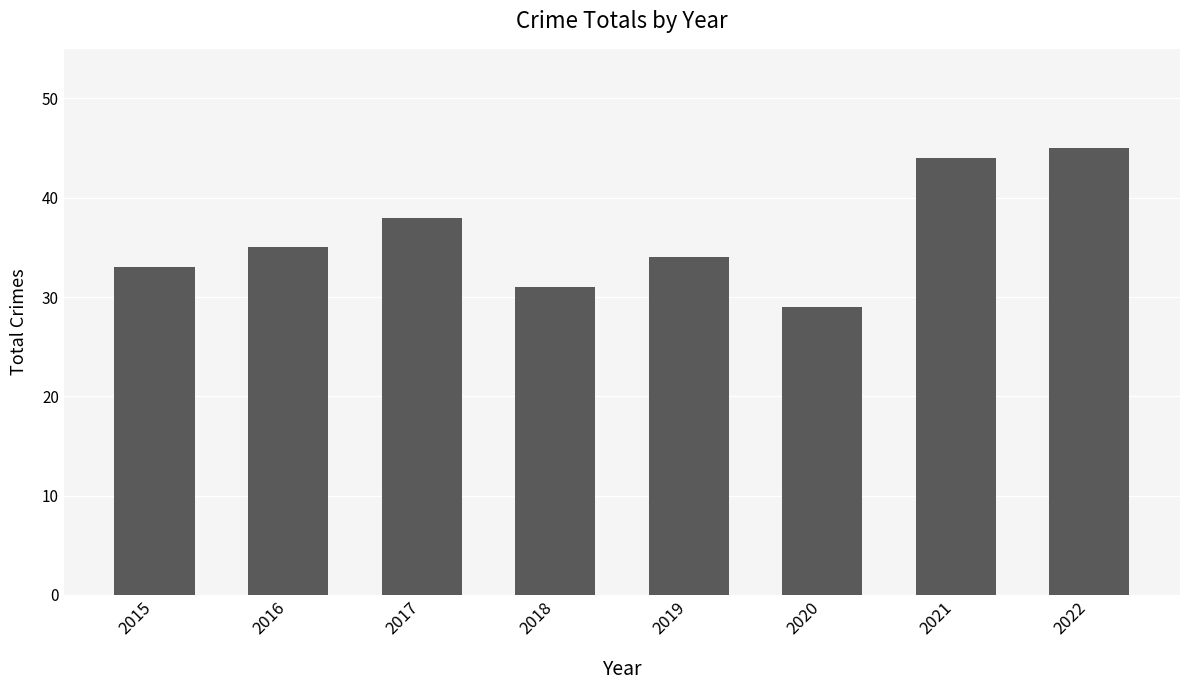

Does the chart contain any negative values?

No